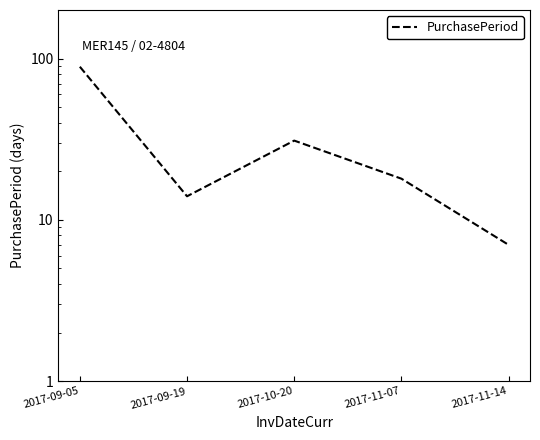

What is the sum of all values?

159